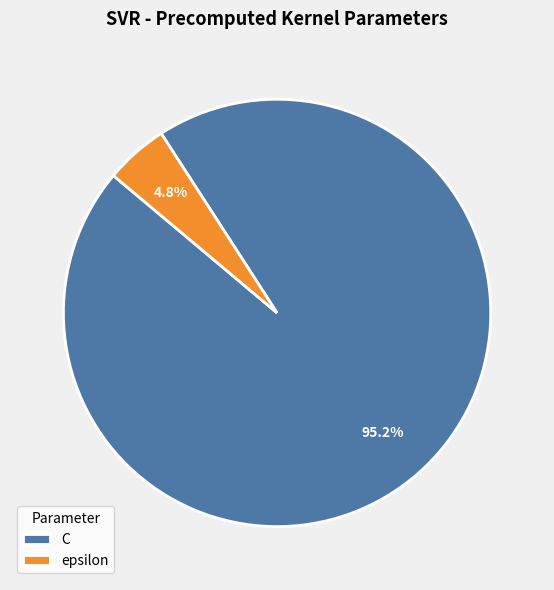

Count the number of slices in the pie.

2